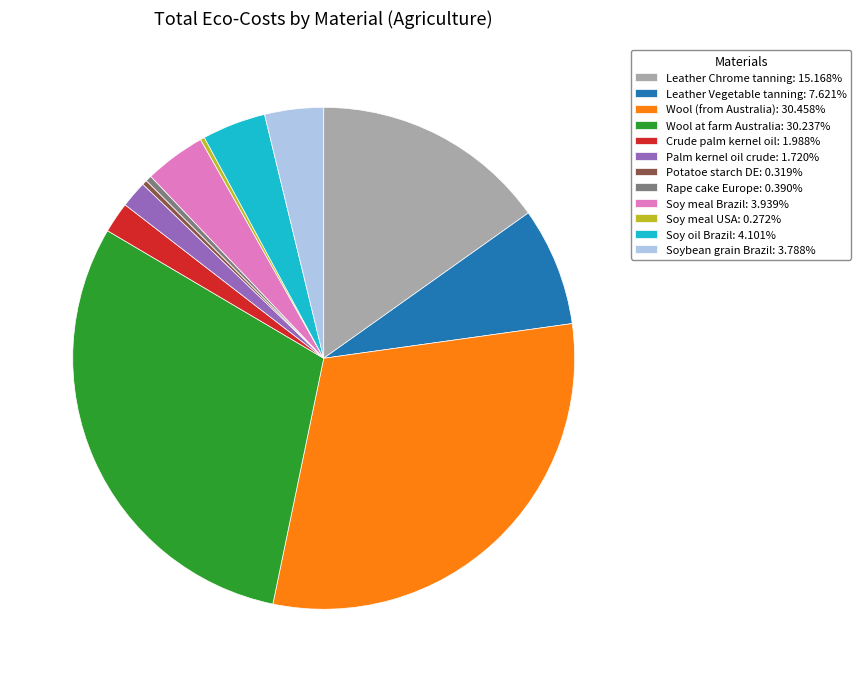

Do Wool at farm Australia and Soy meal Brazil together represent more than half of the pie?

No